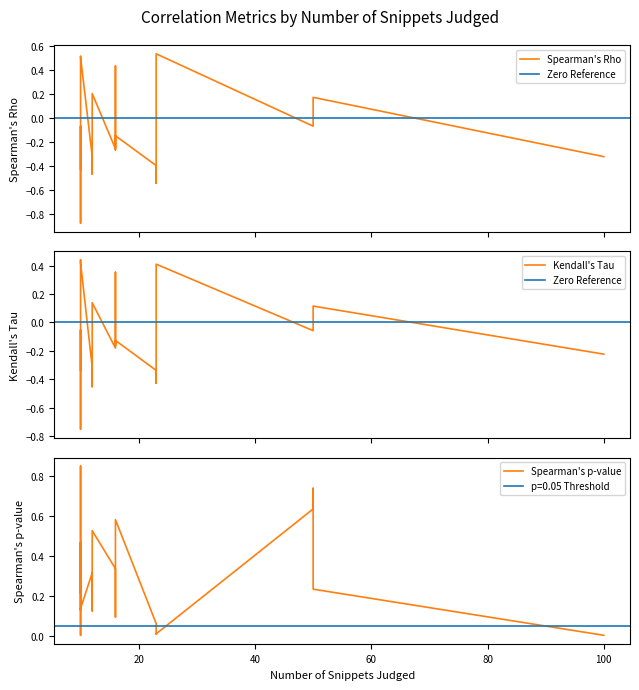

What is the value of the spearmans_p_value point at the 10th from the left?

0.3